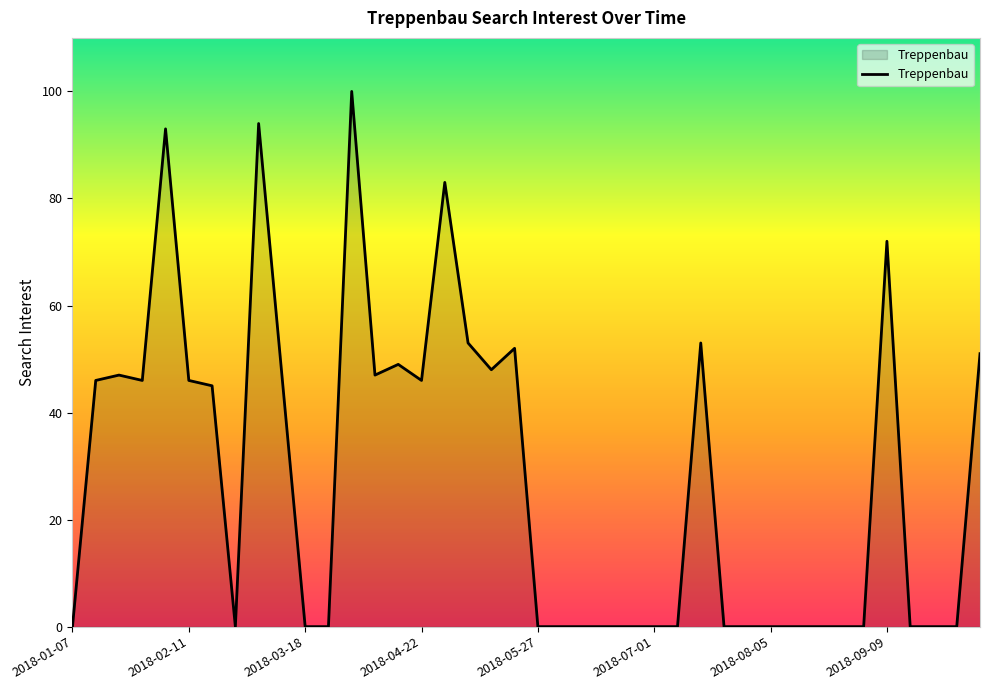

What is the difference between the maximum and minimum values?

100